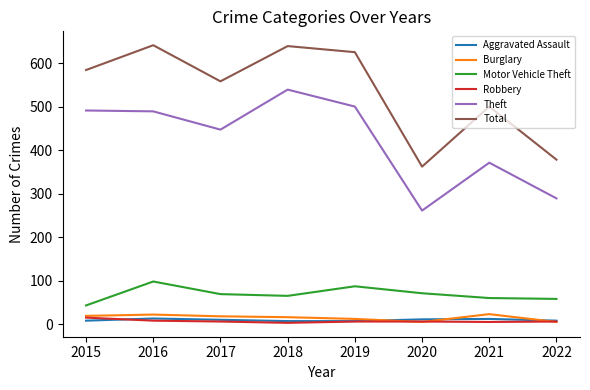

Between 2015 and 2018, which series saw the biggest shift?

Total